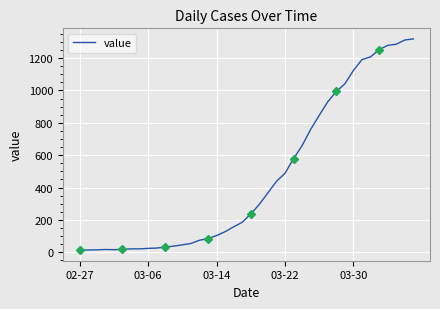

How many interior local valleys (lower than both neighbors) does the data have?

1